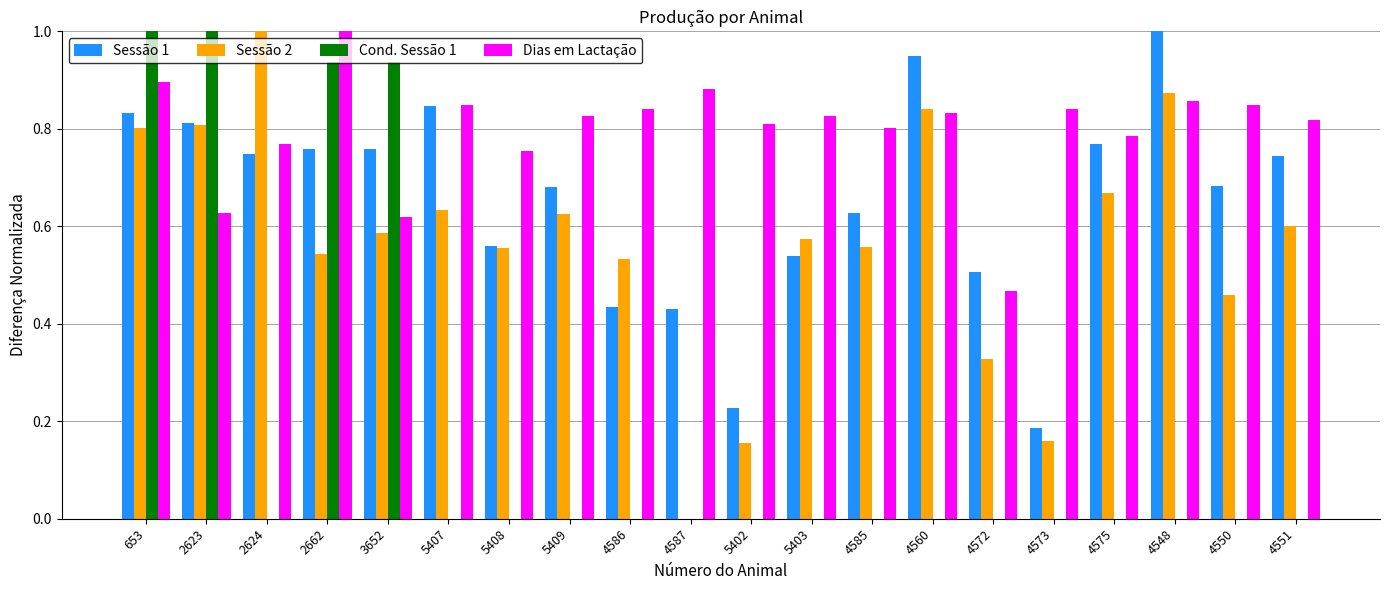

Between 4585 and 4551, which series saw the biggest shift?

Sessão 1